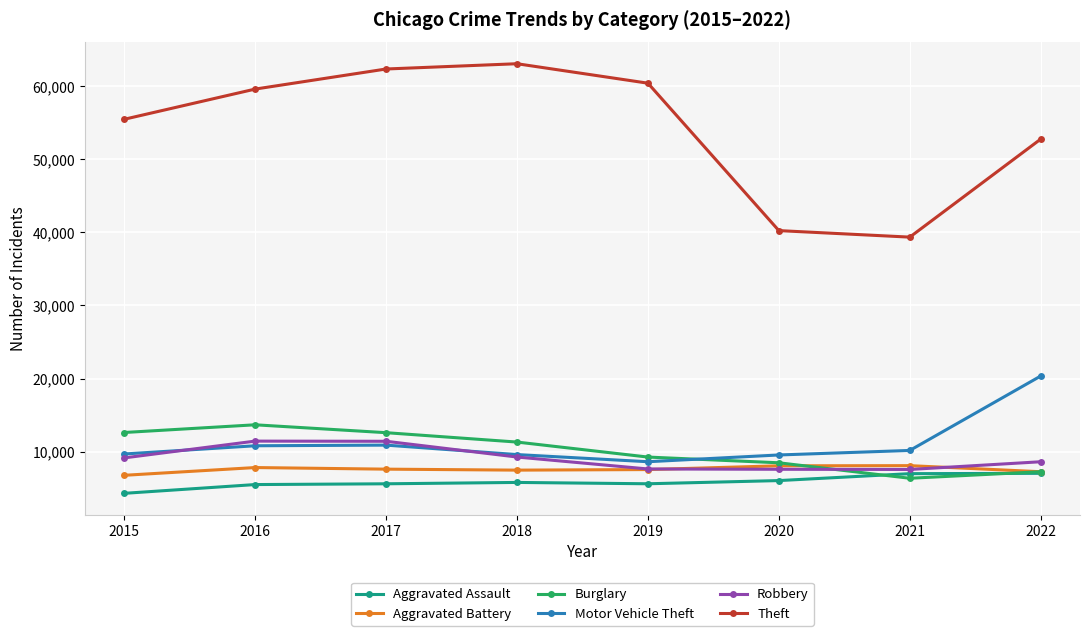

True or false: Theft and Robbery cross at least once.

False